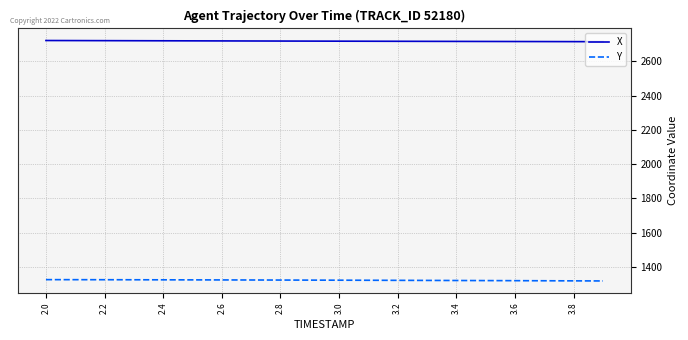

Rank the series by their maximum value, from highest to lowest.

X, Y